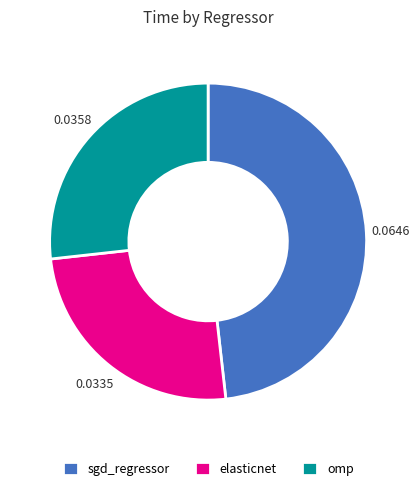

Combined, do sgd_regressor and omp account for over 50%?

Yes